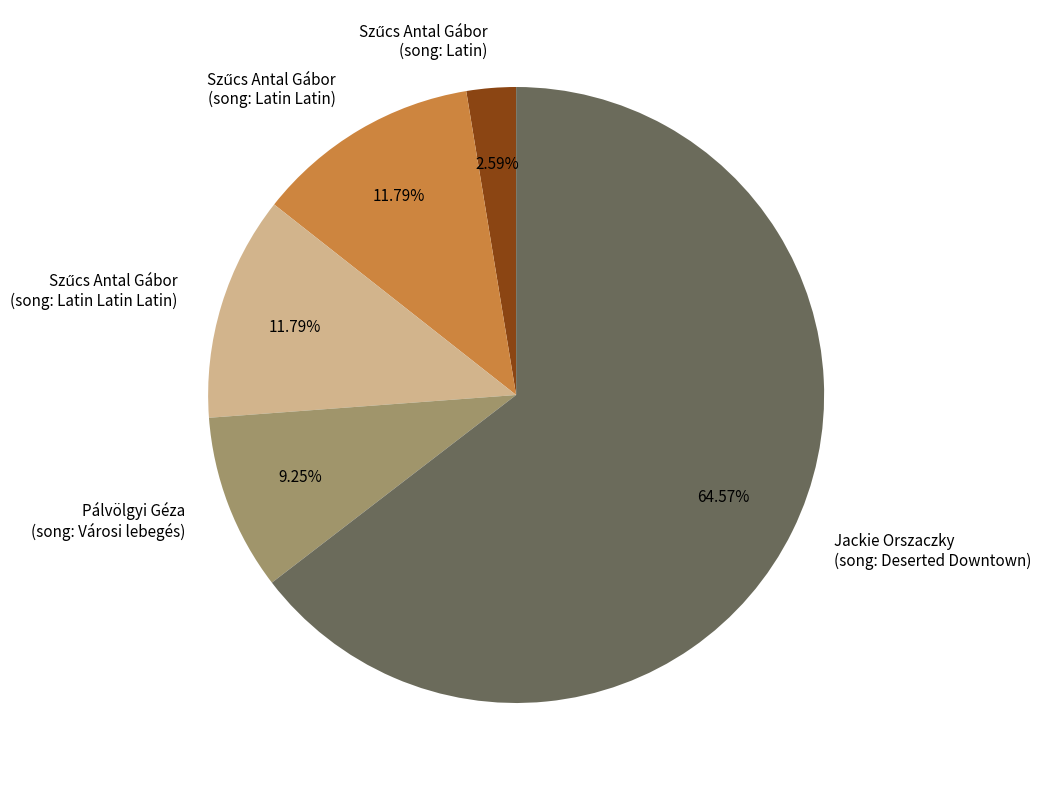

Which category accounts for the majority?

Jackie Orszaczky (song: Deserted Downtown)